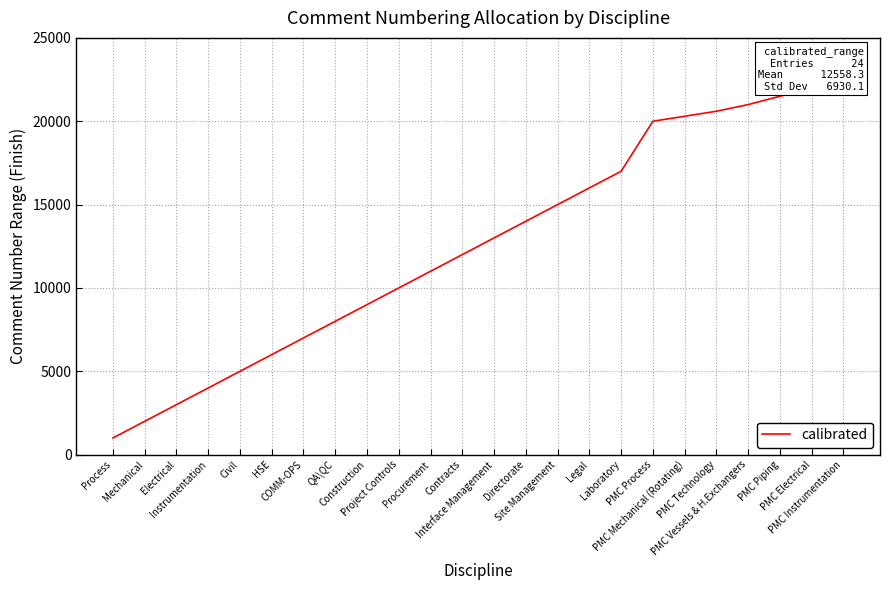

What is the change in value from PMC Vessels & H.Exchangers to PMC Piping?

+500